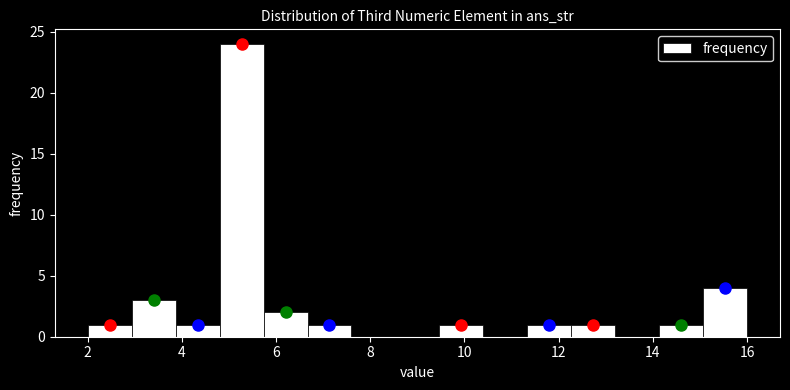

How tall is the bar that spans 11.4 to 12.2 on the x-axis? Neither the bar edges nor the heights are printed on the chart, so give them approximately, as read against the axes.

1